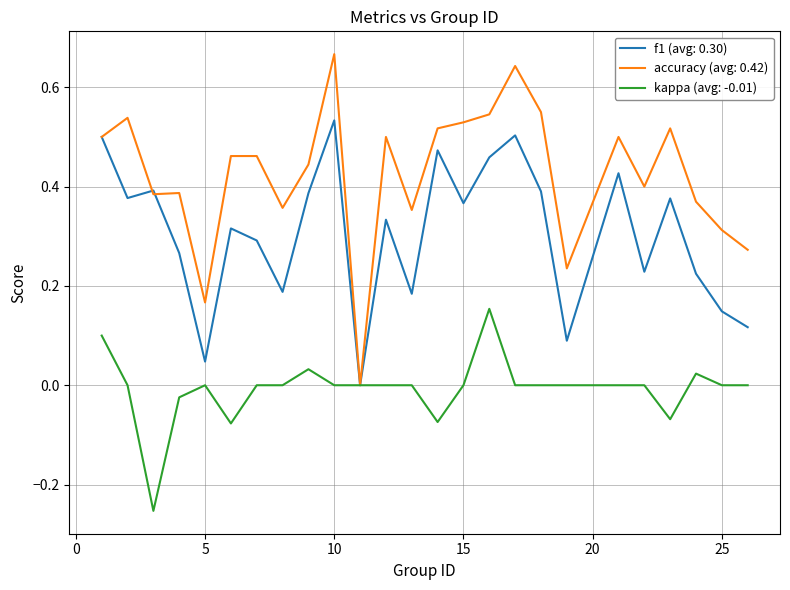

Rank the series by their average value, from lowest to highest.

kappa (avg: -0.01), f1 (avg: 0.30), accuracy (avg: 0.42)